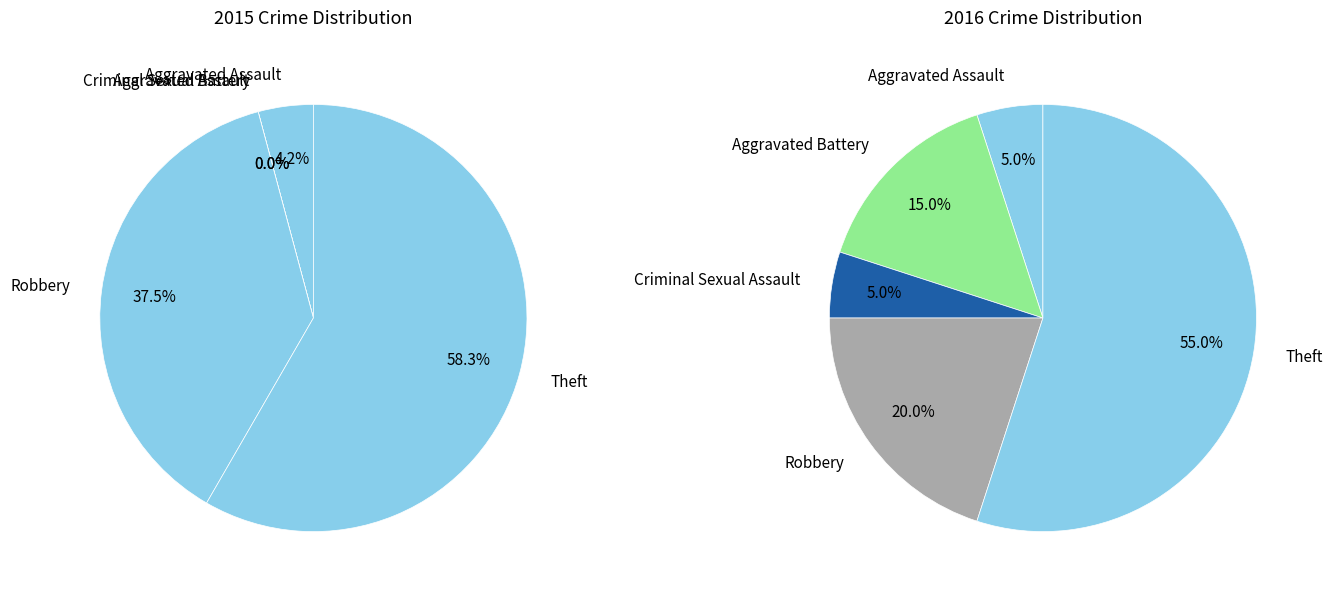

How many slices are in this pie chart?

5